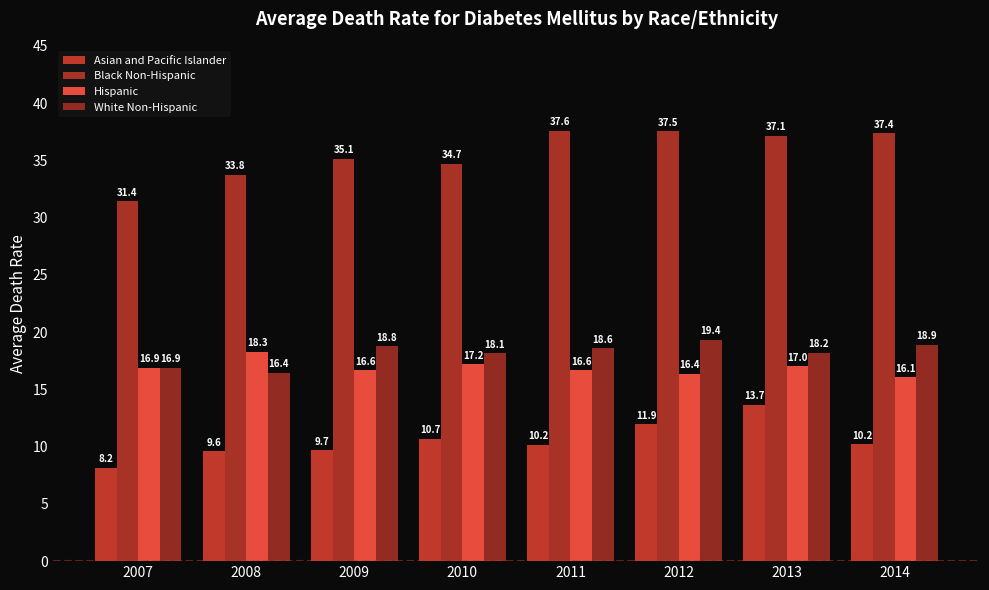

How many data points in Asian and Pacific Islander are above 10?

5